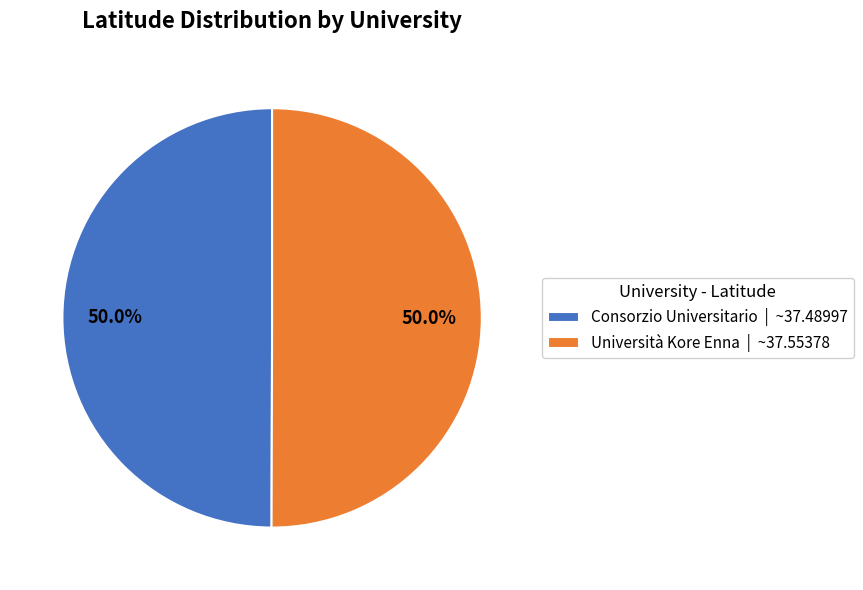

How much of the chart is everything except Università Kore Enna | ~37.55378?

50.0%